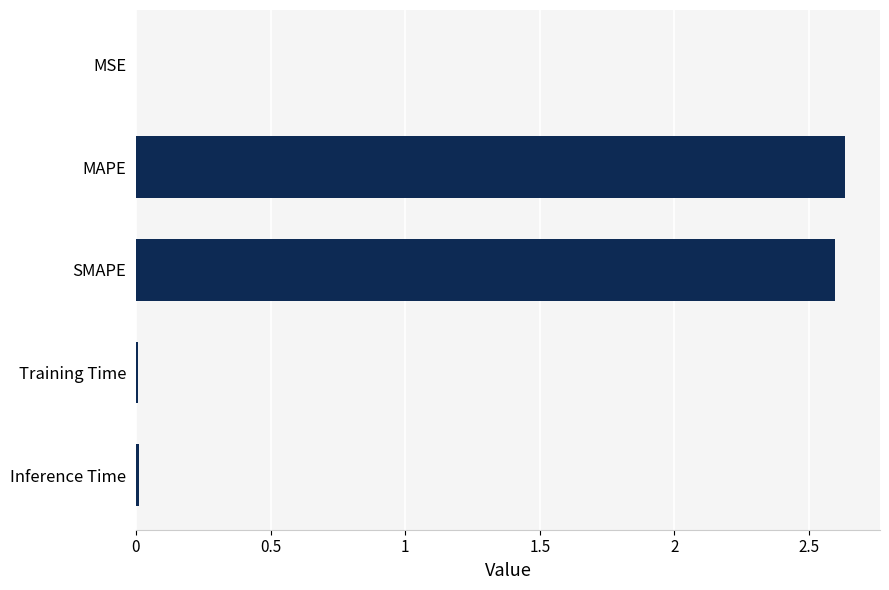

True or false: the data shows 2.6 at MAPE.

True